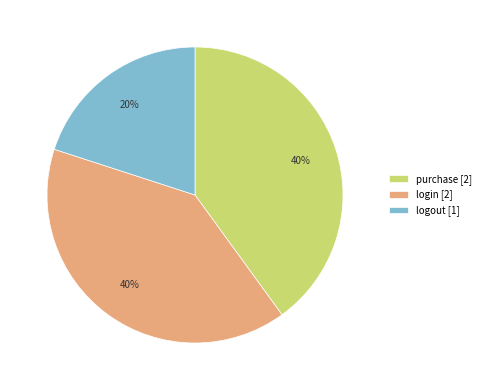

Is the sum of purchase and login greater than half?

Yes